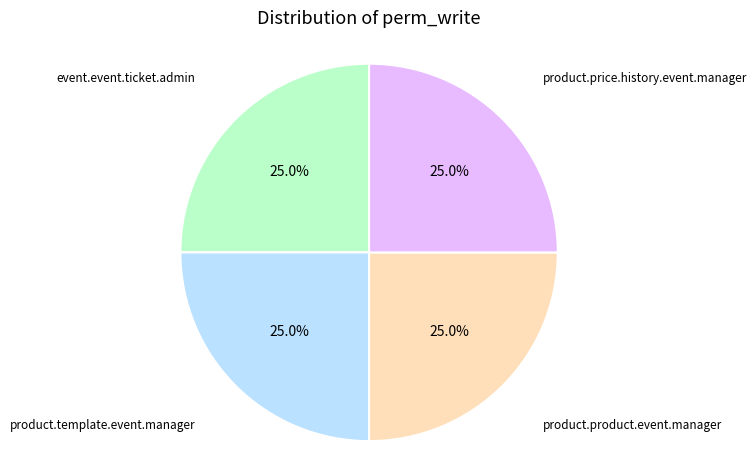

Is there a majority slice in this chart?

No